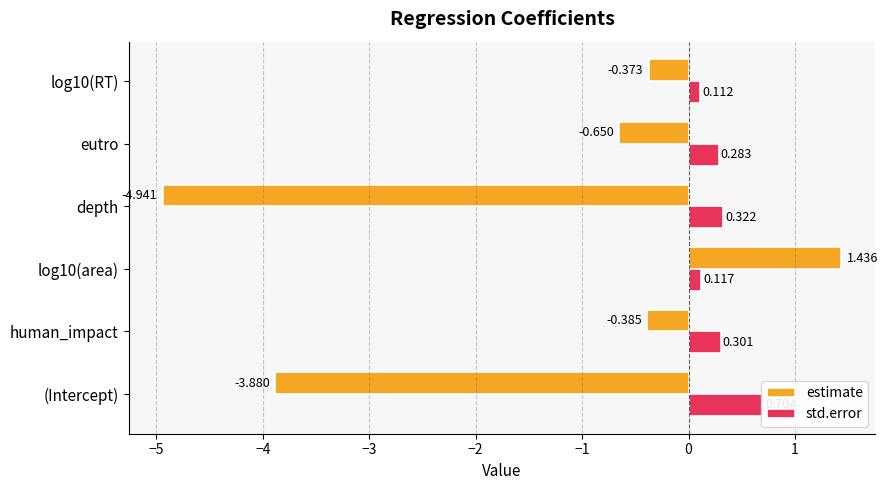

How many bars are there in each group?

2